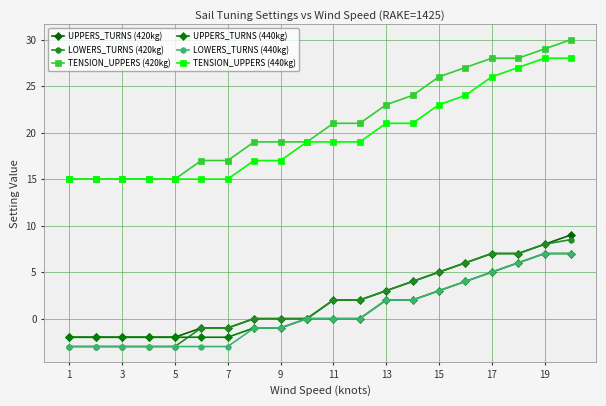

Reading right to left, list all the values displayed in this chart.

UPPERS_TURNS (420kg): 9.0	8.0	7.0	7.0	6.0	5.0	4.0	3.0	2.0	2.0	0.0	0.0	0.0	-1.0	-1.0	-2.0	-2.0	-2.0	-2.0	-2.0
LOWERS_TURNS (420kg): 8.5	8.0	7.0	7.0	6.0	5.0	4.0	3.0	2.0	2.0	0.0	0.0	0.0	-1.0	-1.0	-3.0	-3.0	-3.0	-3.0	-3.0
TENSION_UPPERS (420kg): 30.0	29.0	28.0	28.0	27.0	26.0	24.0	23.0	21.0	21.0	19.0	19.0	19.0	17.0	17.0	15.0	15.0	15.0	15.0	15.0
UPPERS_TURNS (440kg): 7.0	7.0	6.0	5.0	4.0	3.0	2.0	2.0	0.0	0.0	0.0	-1.0	-1.0	-2.0	-2.0	-2.0	-2.0	-2.0	-2.0	-2.0
LOWERS_TURNS (440kg): 7.0	7.0	6.0	5.0	4.0	3.0	2.0	2.0	0.0	0.0	0.0	-1.0	-1.0	-3.0	-3.0	-3.0	-3.0	-3.0	-3.0	-3.0
TENSION_UPPERS (440kg): 28.0	28.0	27.0	26.0	24.0	23.0	21.0	21.0	19.0	19.0	19.0	17.0	17.0	15.0	15.0	15.0	15.0	15.0	15.0	15.0